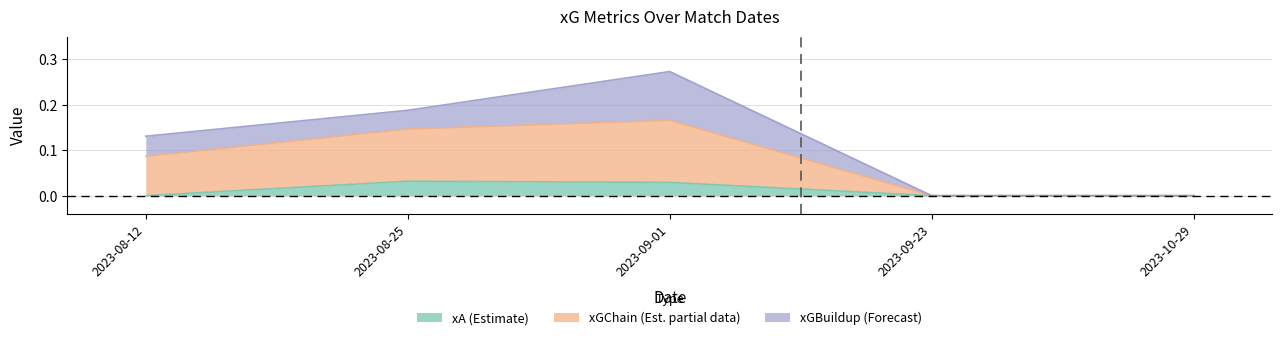

At which label does xGChain reach its peak?

2023-09-01